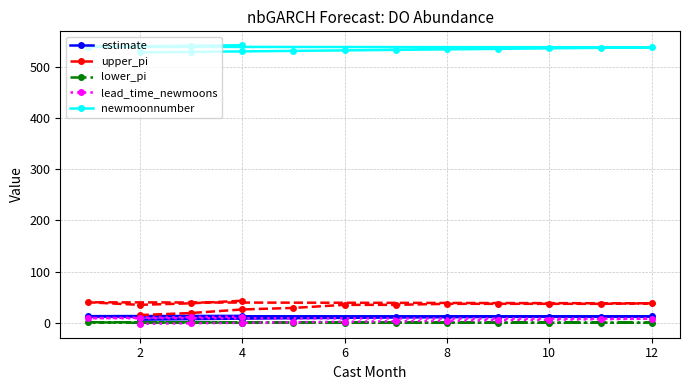

Which has a higher value, 2 or 8?

8